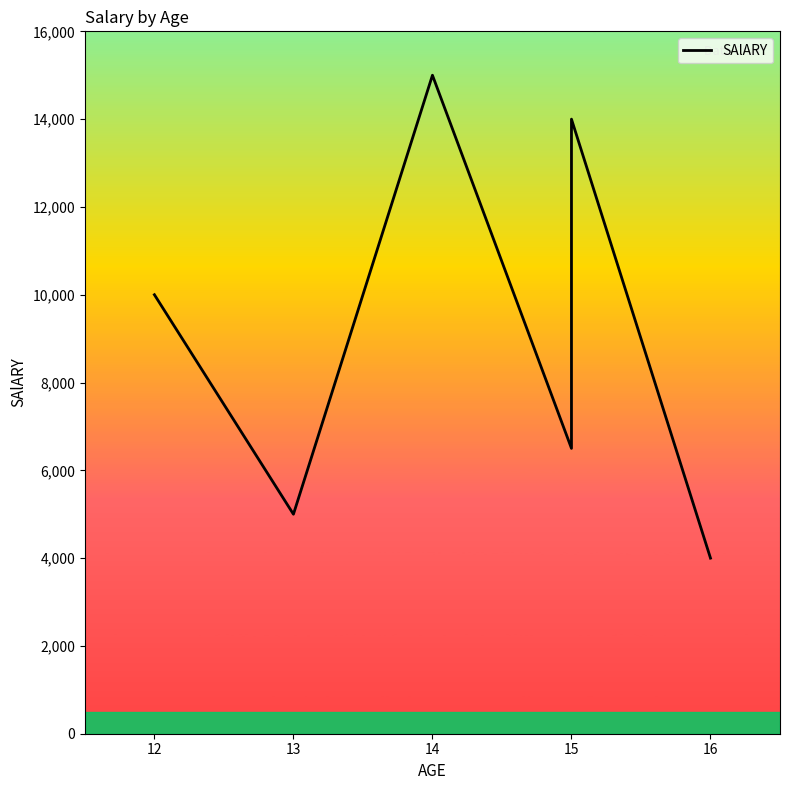

Where is the first local maximum?

14